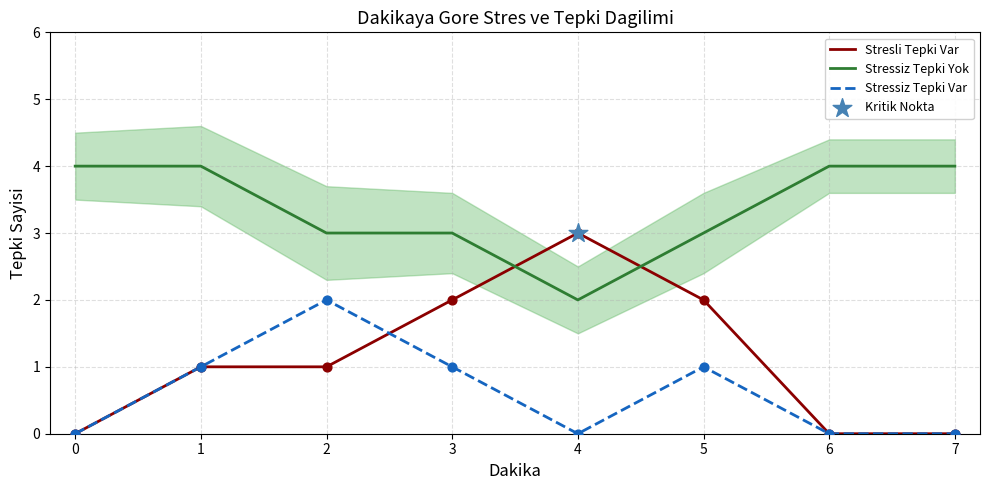

What are all the series names shown in the legend?

Stresli Tepki Var, Stressiz Tepki Yok, Stressiz Tepki Var